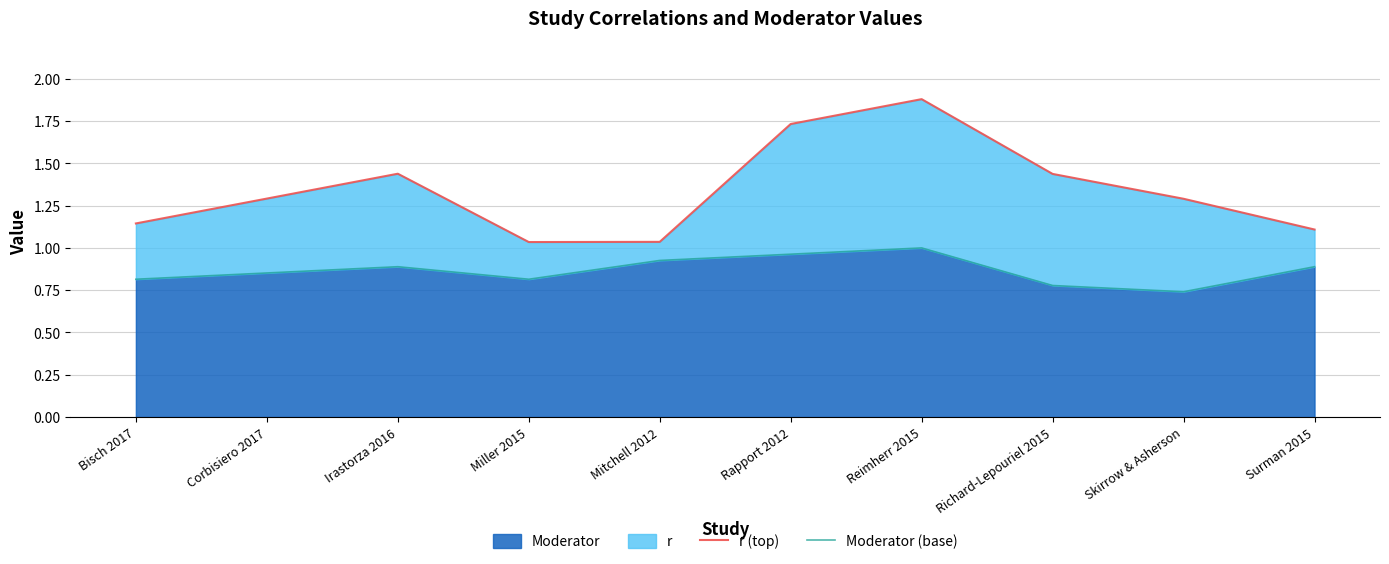

Which series has the widest spread of values?

r (top)